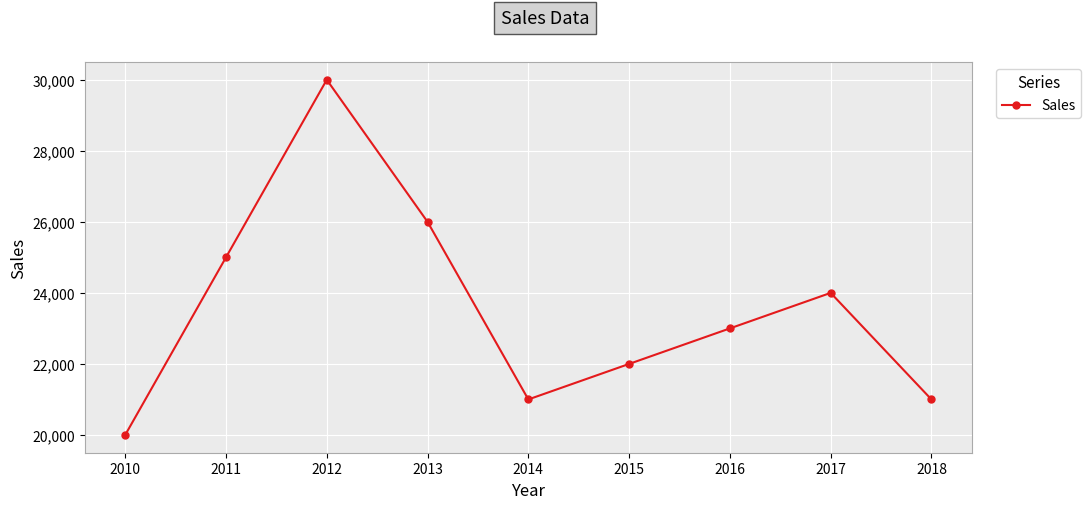

At which category does the chart reach its minimum across all series?

2010